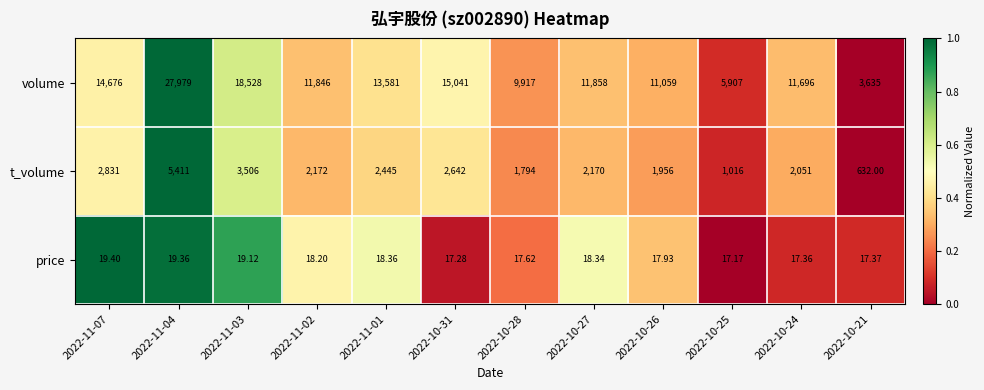

At 2022-11-01, list the series in order from largest to smallest.

volume, t_volume, price